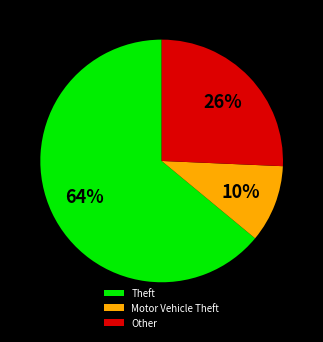

Which category has the smallest portion of the pie?

Motor Vehicle Theft